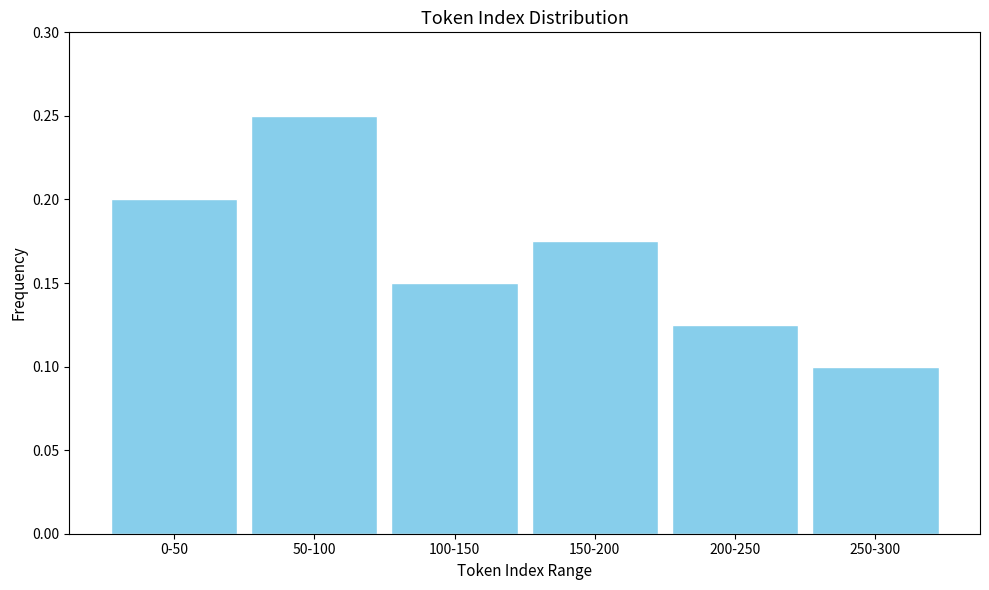

Between 200-250 and 100-150, which is larger?

100-150